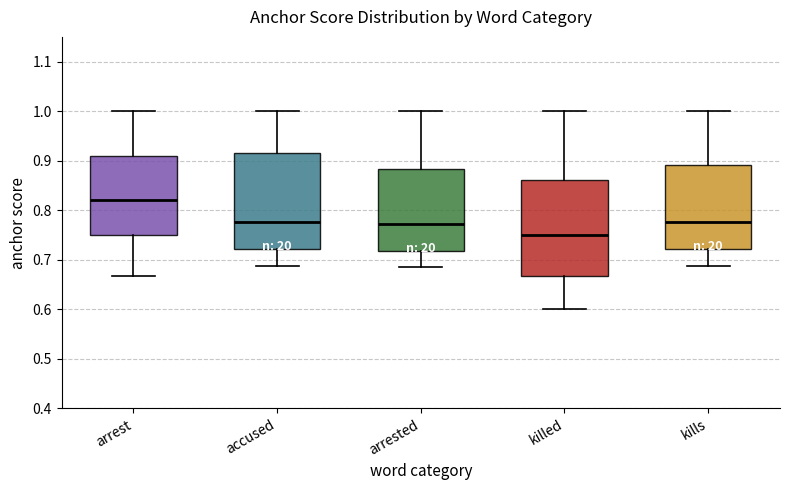

Which box's median line is the lowest?

killed